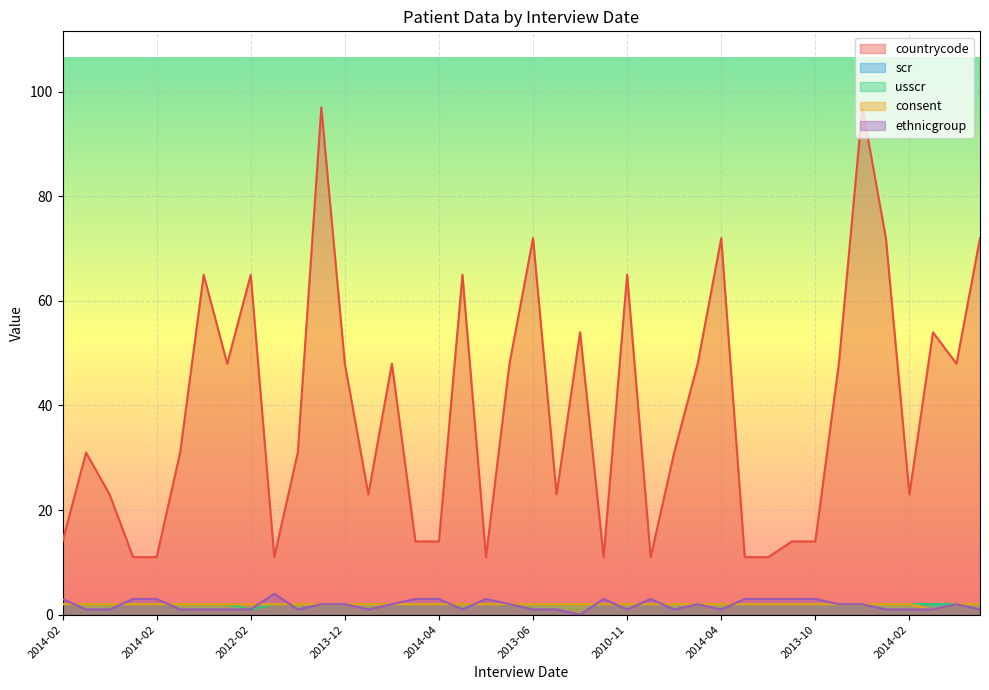

What is the lowest value of the usscr series?

1